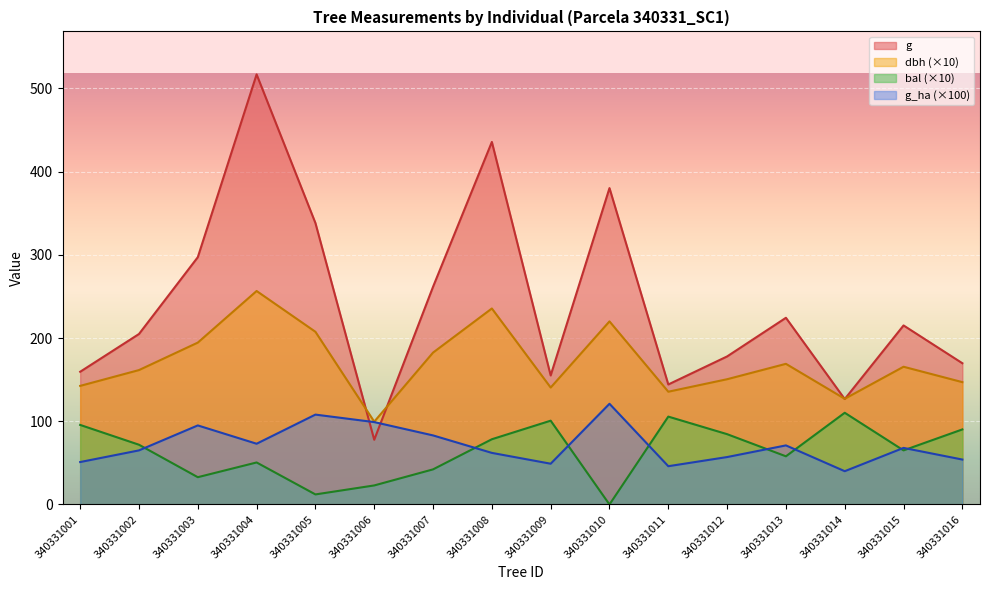

Between 340331014 and 340331007, which is larger?

340331007